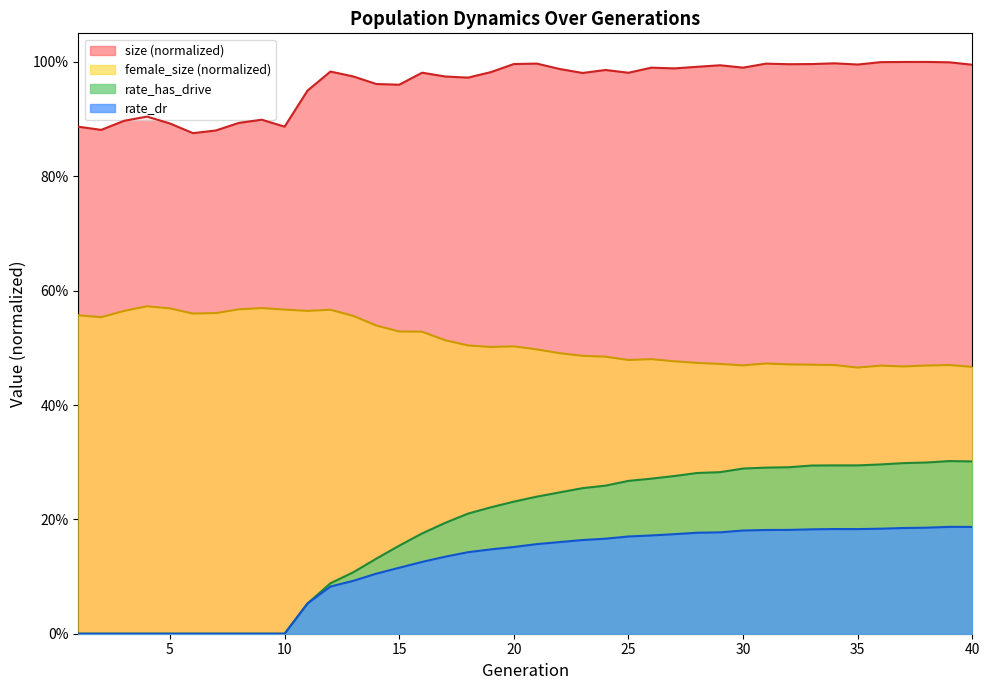

What are all the series names shown in the legend?

size (normalized), female_size (normalized), rate_has_drive, rate_dr